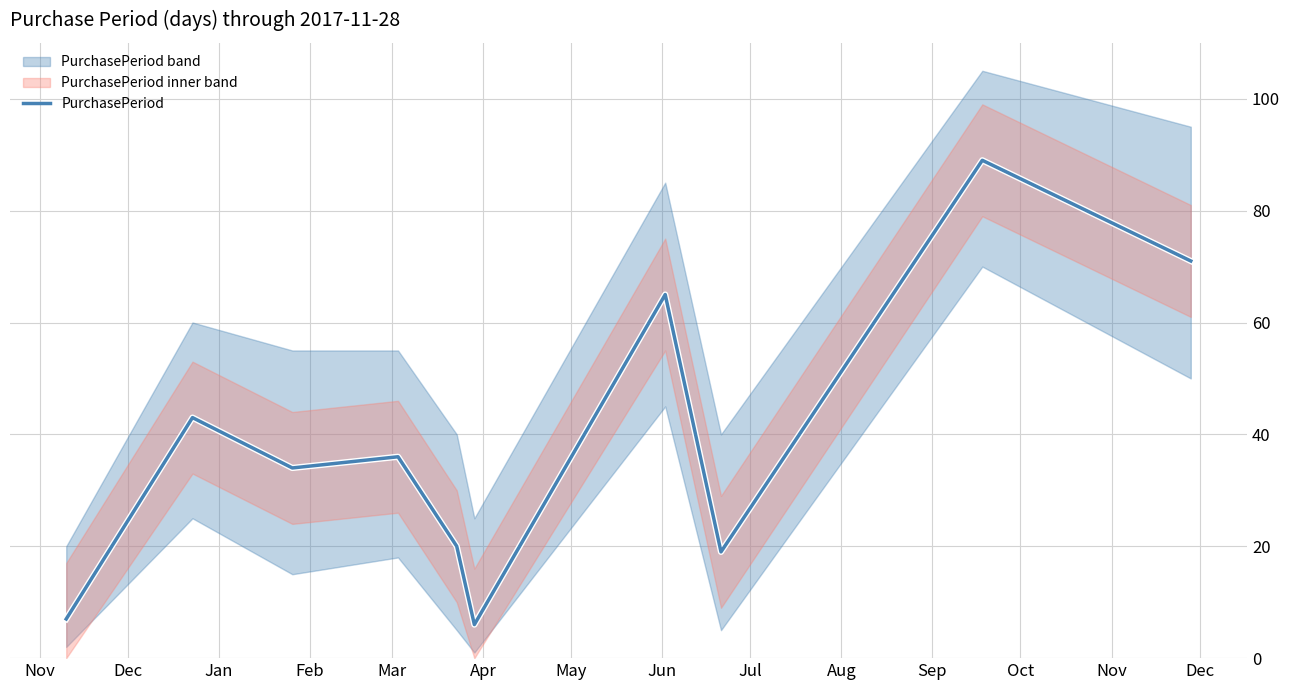

What is the highest value of the PurchasePeriod series?

89